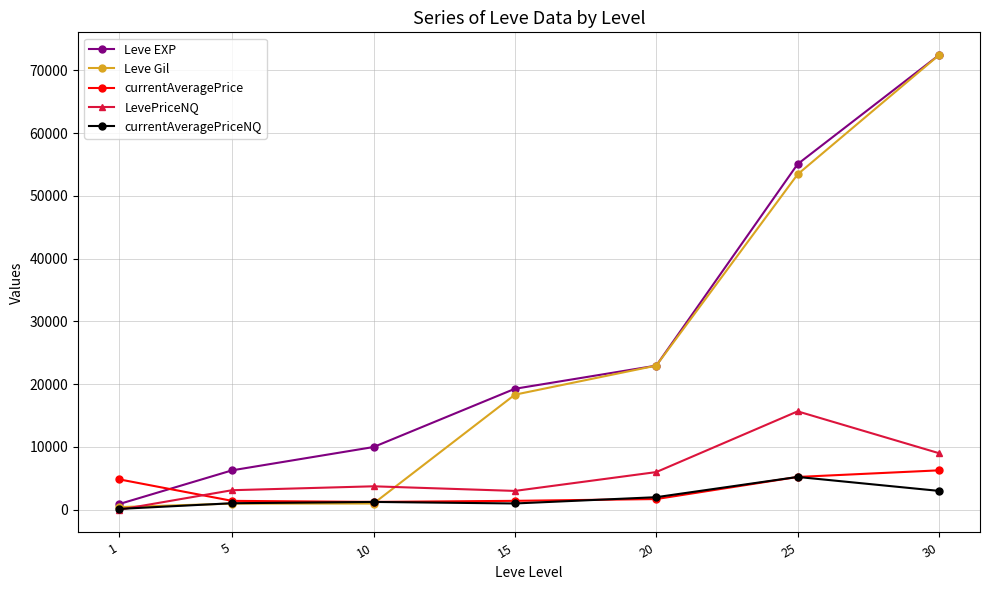

What is the value of the Leve Gil point at the 3rd from the left?

990